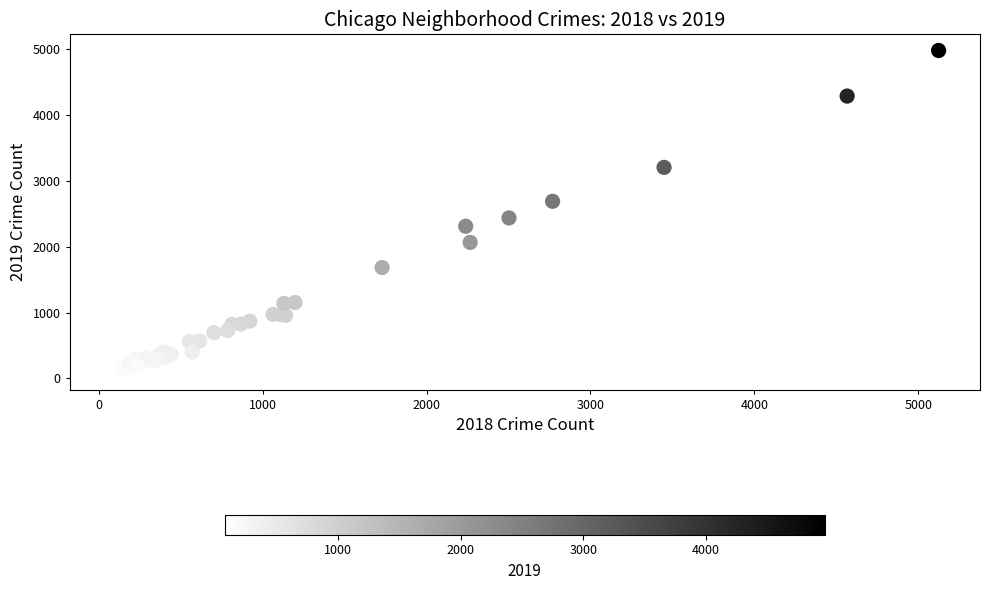

What Y value in the scatter plot is closest to 2524?

2434